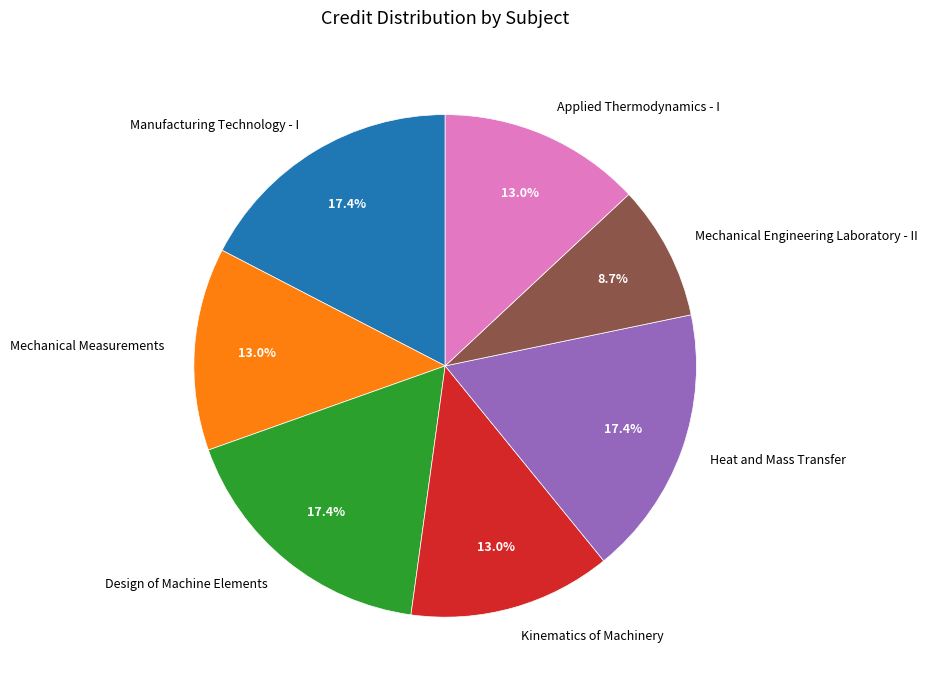

To the nearest percent, what percentage of the pie is Mechanical Engineering Laboratory - II?

9%